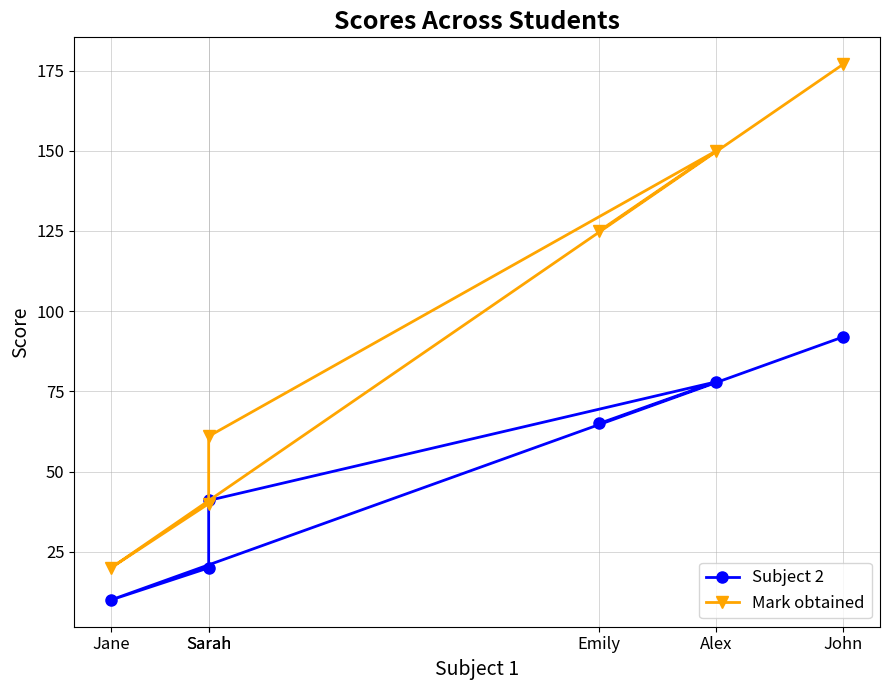

True or false: Subject 2 and Mark obtained intersect in this chart.

False